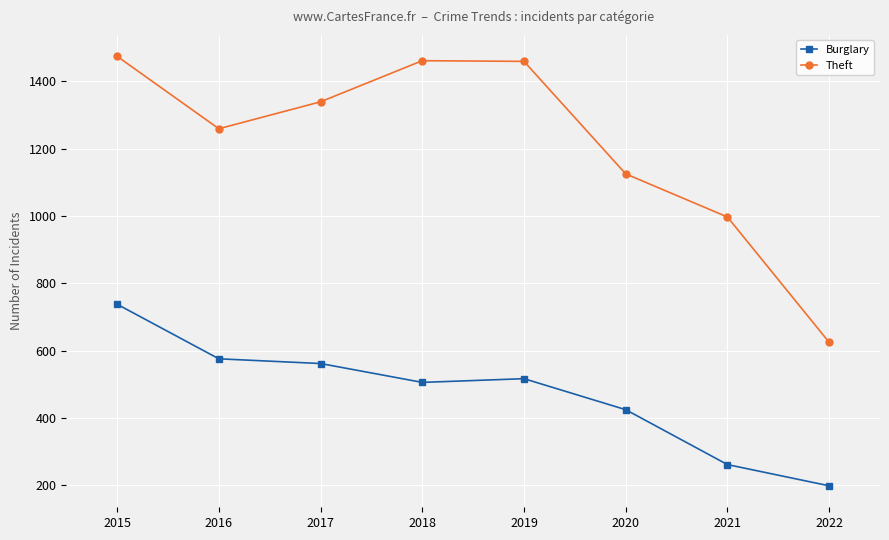

True or false: Theft and Burglary cross at least once.

False